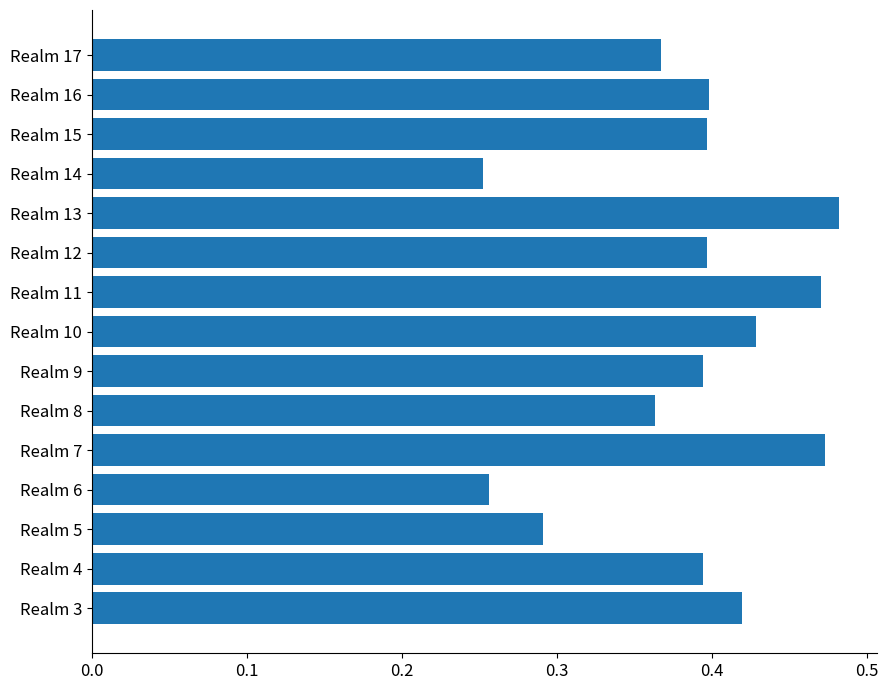

Is it true that the value at Realm 6 is 0.4?

False